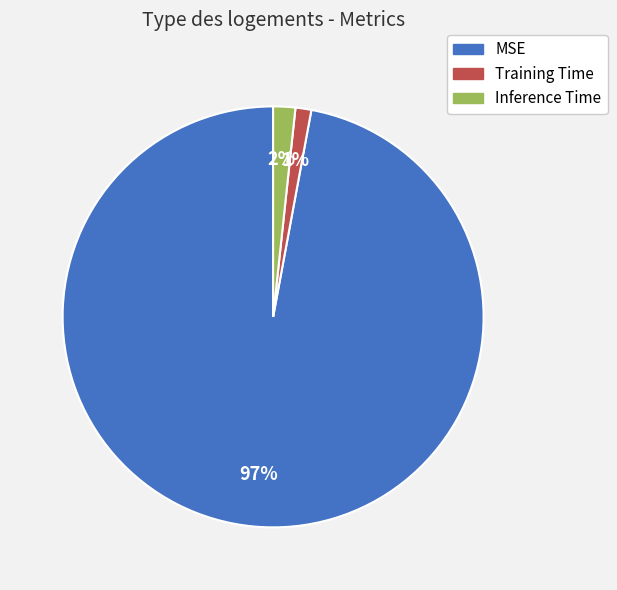

The Inference Time slice represents 2% of the pie. True or false?

True